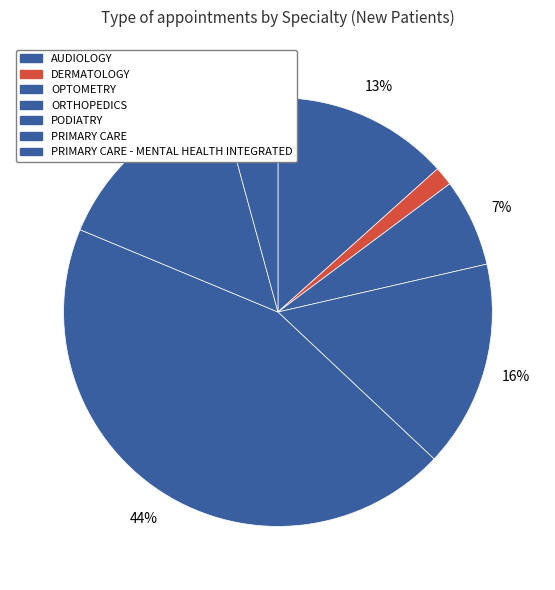

Do PRIMARY CARE and PODIATRY together represent more than half of the pie?

Yes